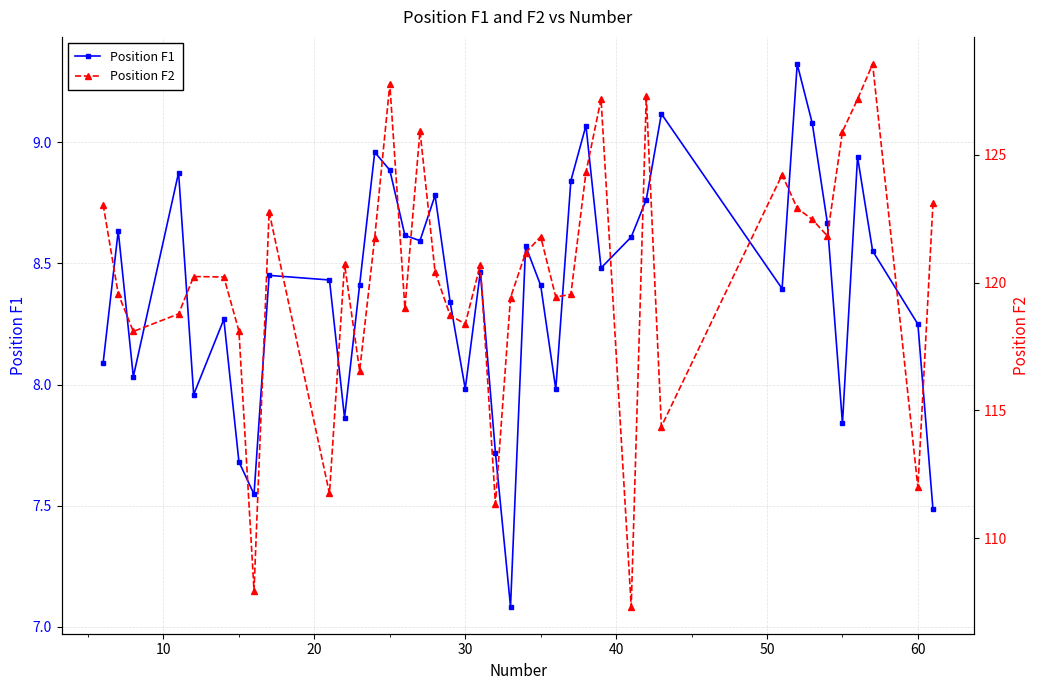

How many lines are shown in the chart?

2